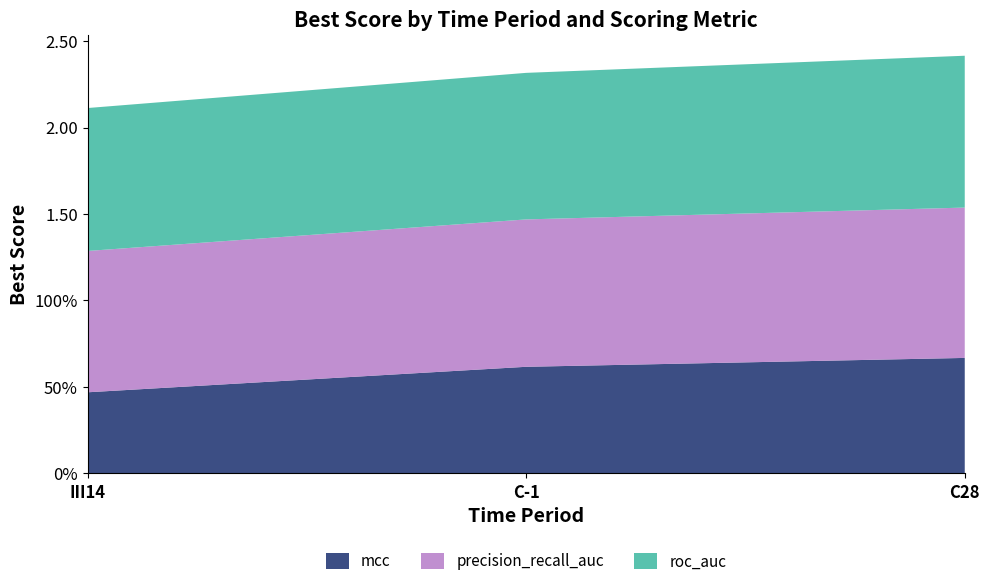

Reading right to left, extract all data points from this chart.

mcc: C28=0.7	C-1=0.6	III14=0.5
precision_recall_auc: C28=0.9	C-1=0.9	III14=0.8
roc_auc: C28=0.9	C-1=0.8	III14=0.8